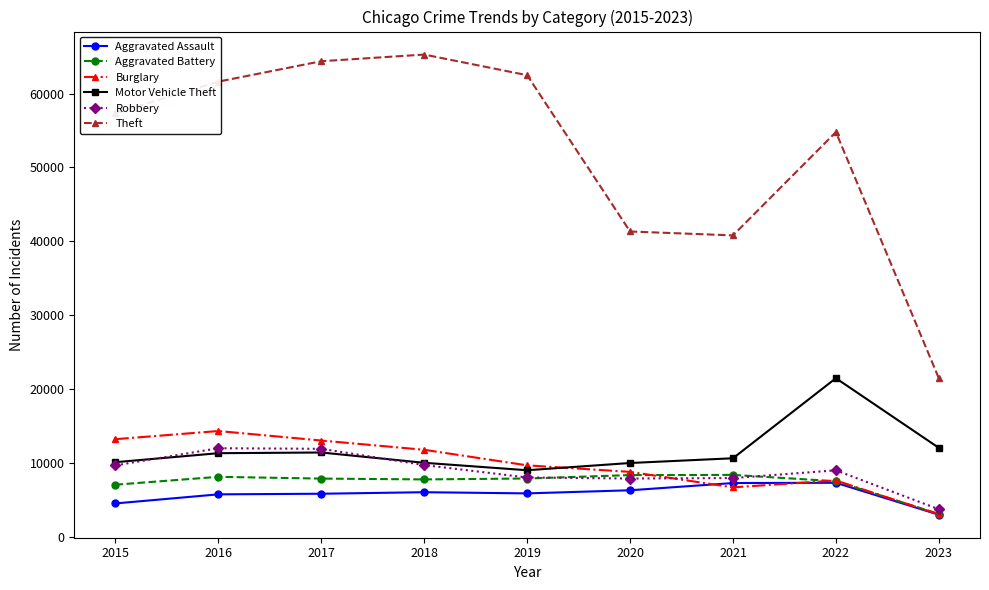

True or false: Aggravated Assault and Robbery intersect in this chart.

False